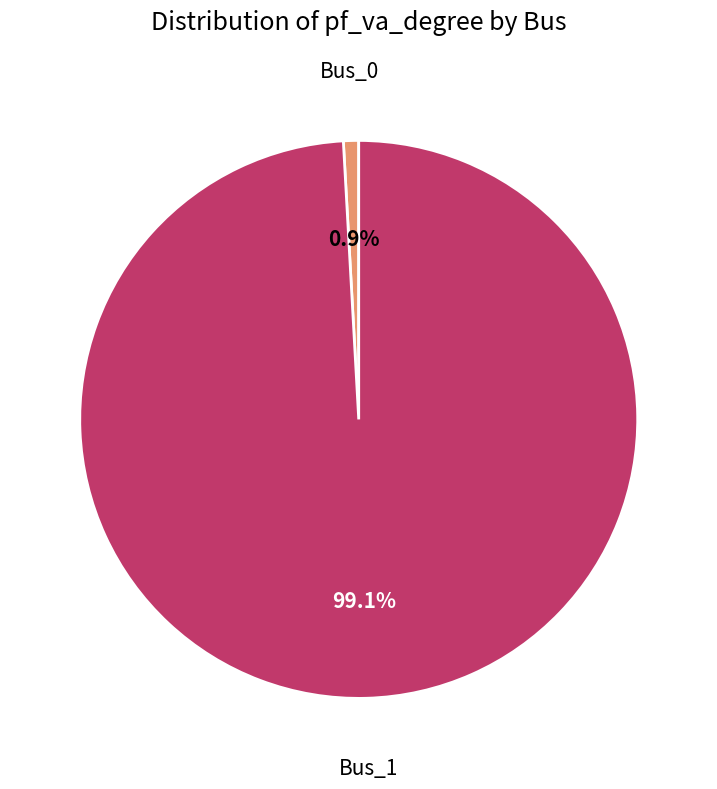

How many segments does this pie chart have?

2